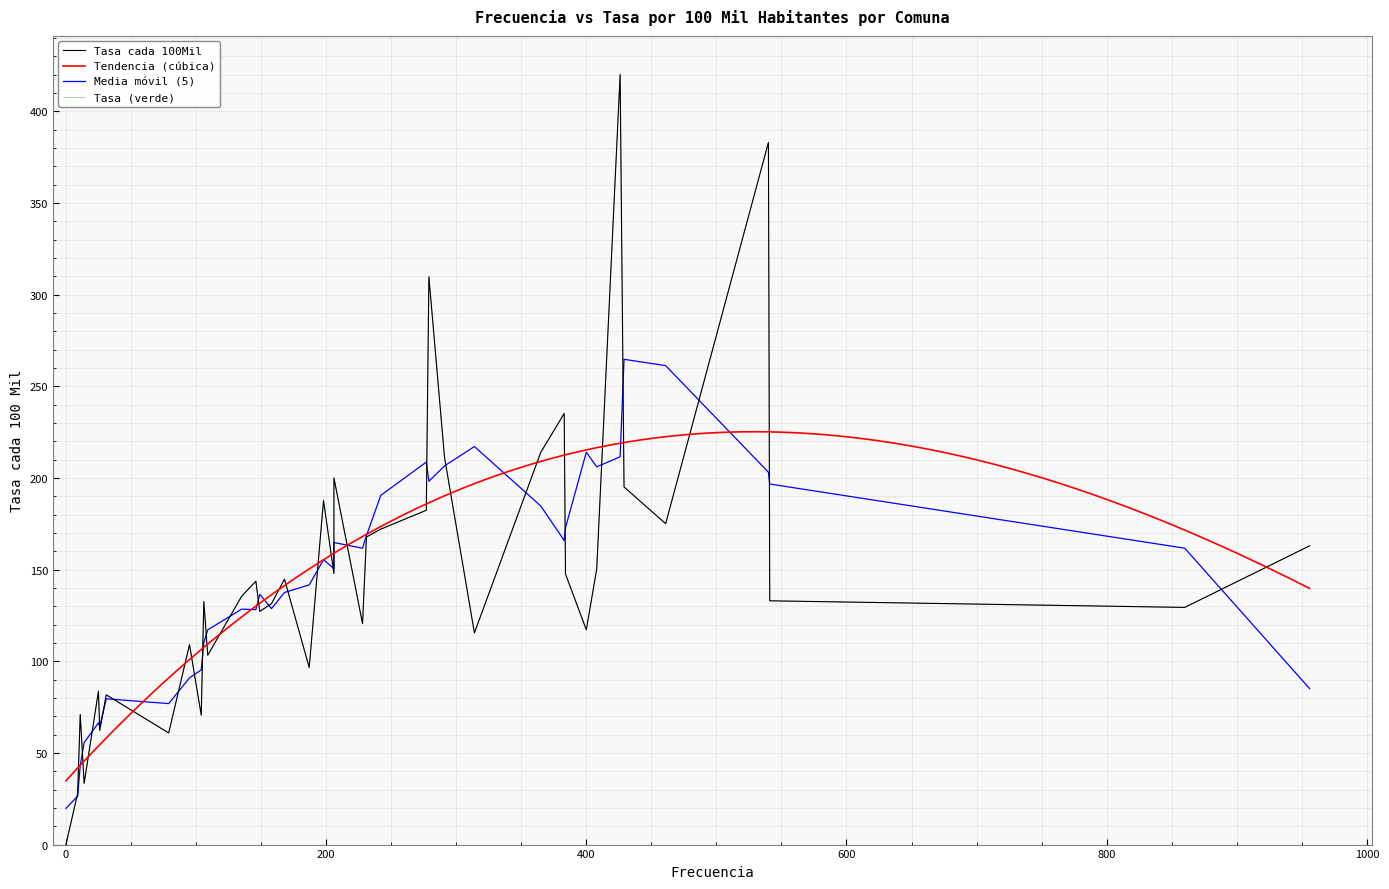

The chart shows a value of 27.9 at Calera de Tango. True or false?

False